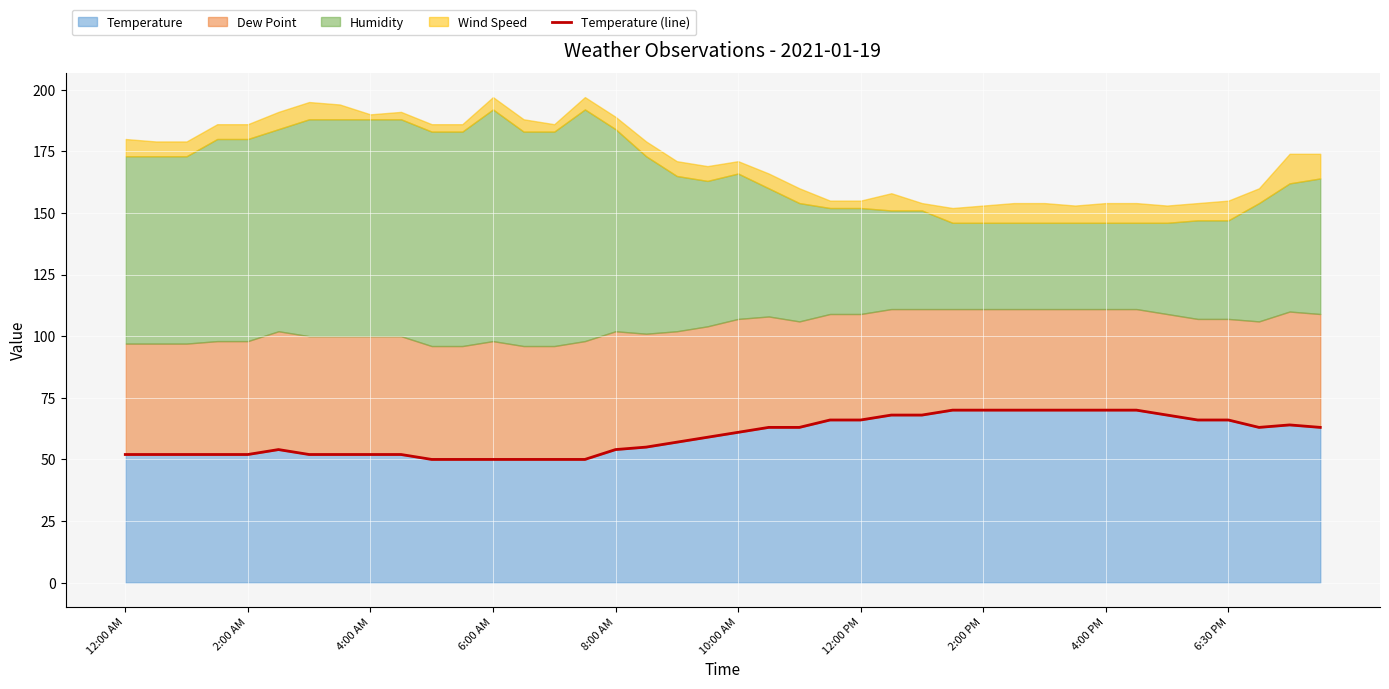

What is the greatest value displayed?

70